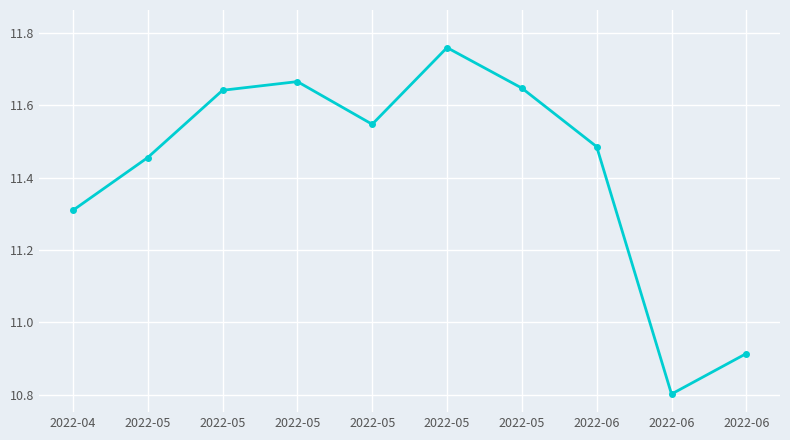

Between 2022-05 and 2022-06, which is larger?

2022-05